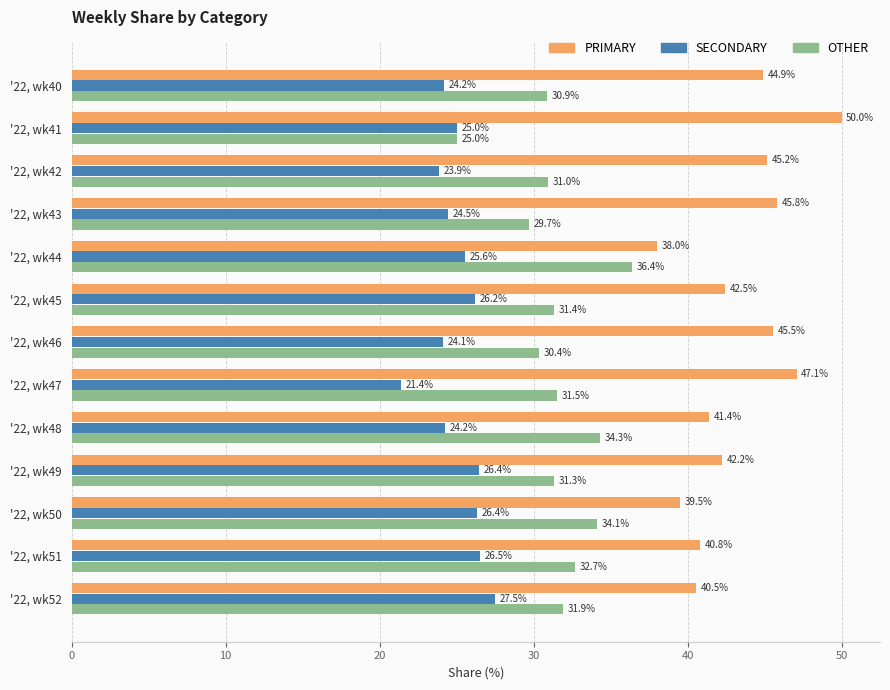

Which category has the lowest value in the OTHER series?

'22, wk41